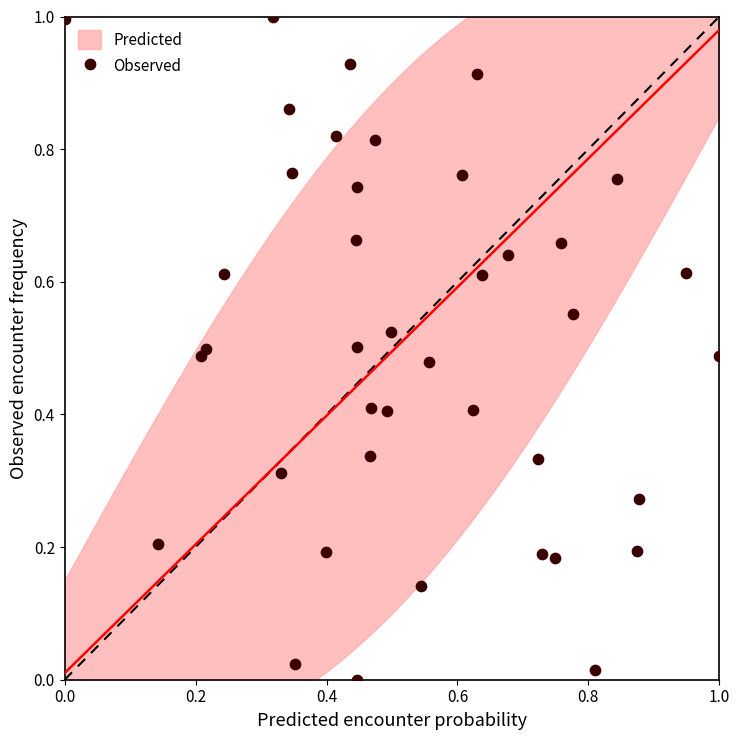

What is the range of Y values (max minus min)?

1.0